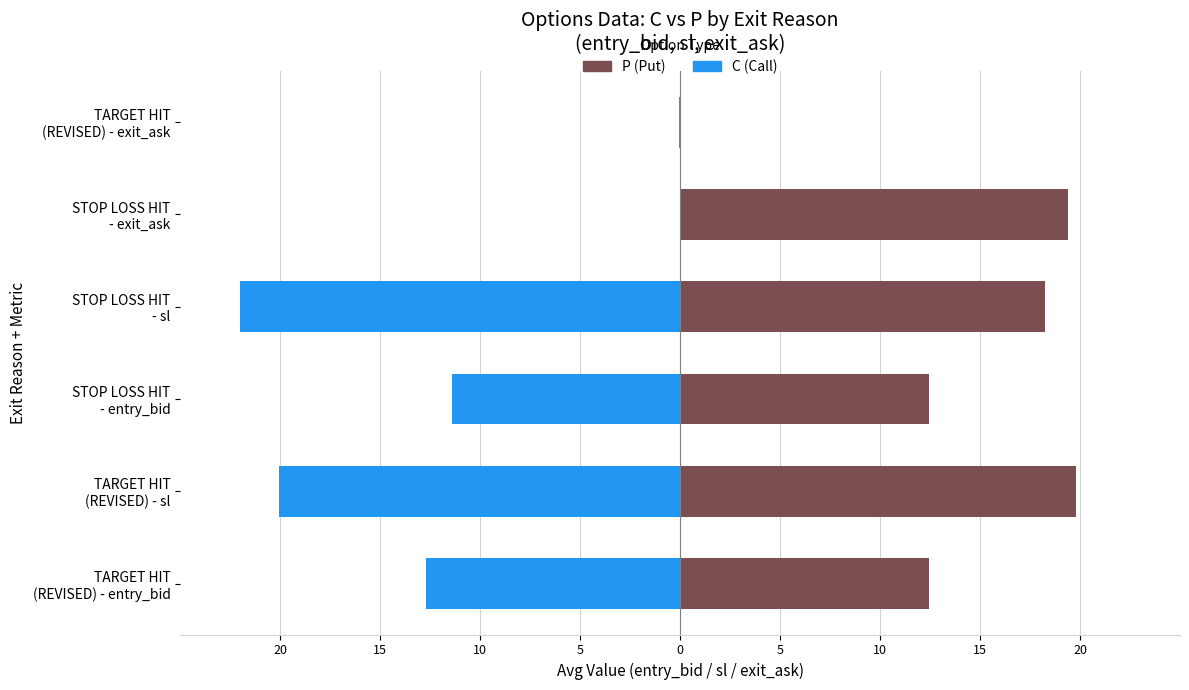

Reading left to right, list all the values displayed in this chart.

C (Call): -12.7	-20.1	-11.4	-22.0	0.0	-0.1
P (Put): 12.5	19.8	12.5	18.2	19.4	0.0